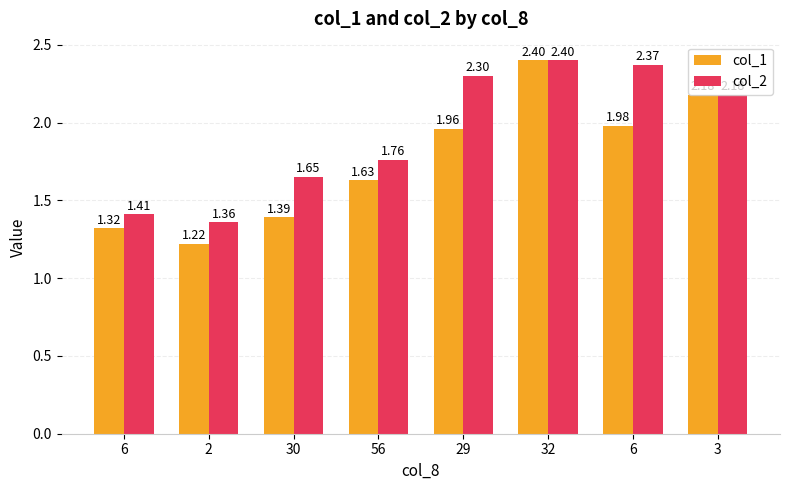

At how many categories does at least one series exceed 1?

8